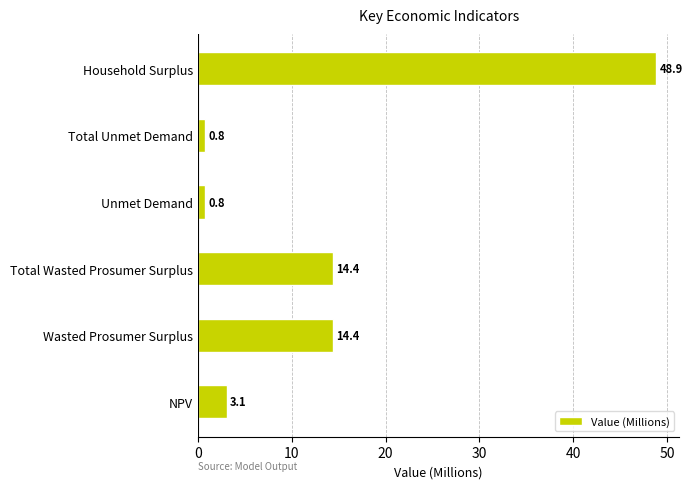

What value does the data have at Wasted Prosumer Surplus?

14.4